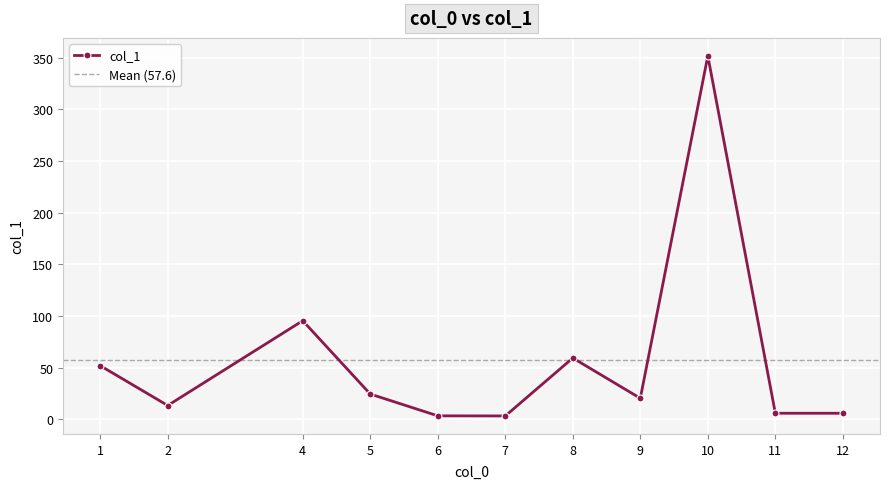

Is it true that the value at 10 is 463.0?

False